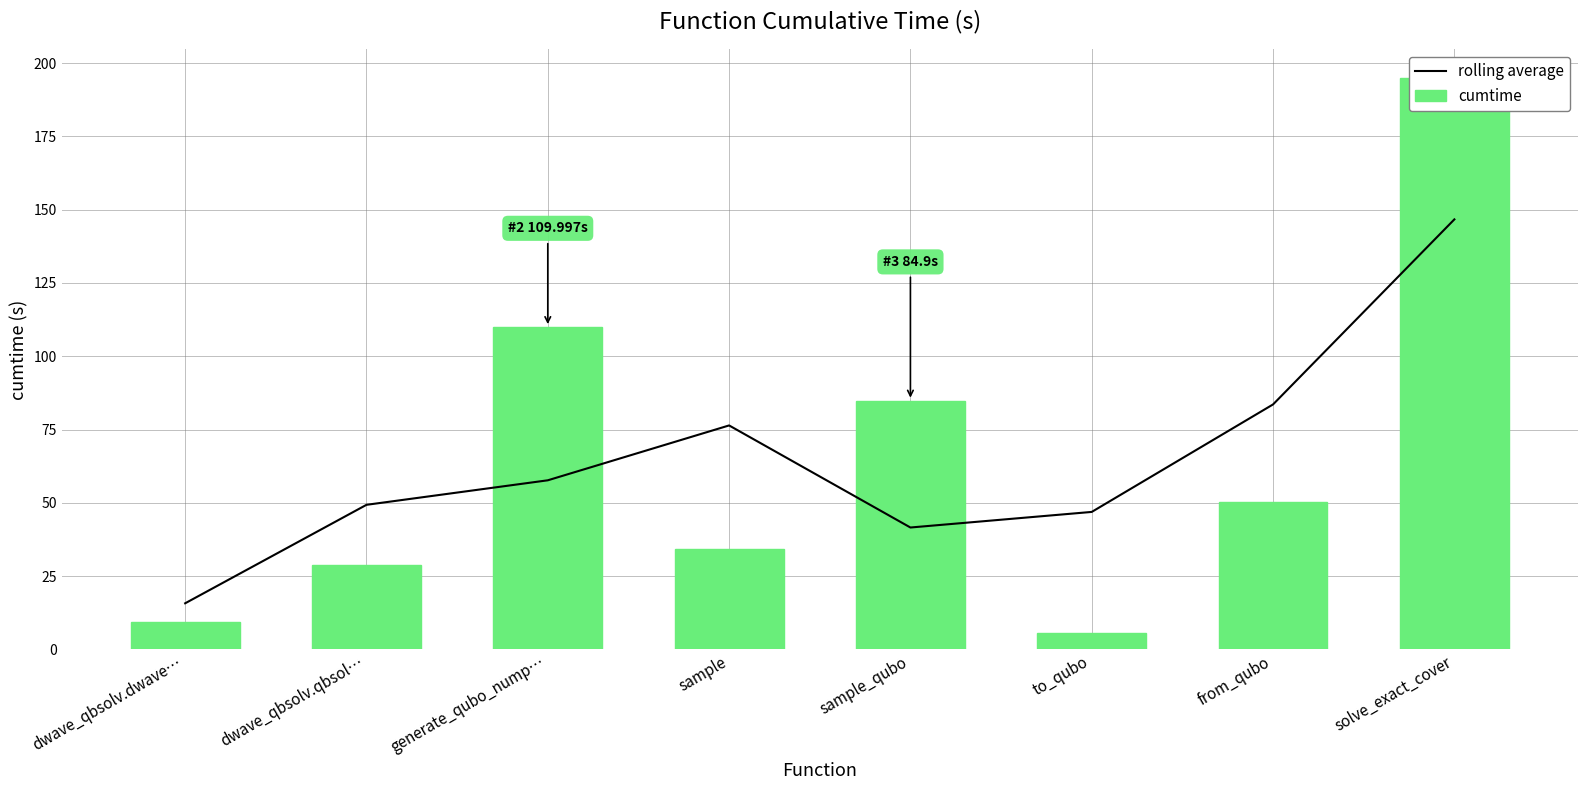

What is the lowest value of the cumtime series?

5.5